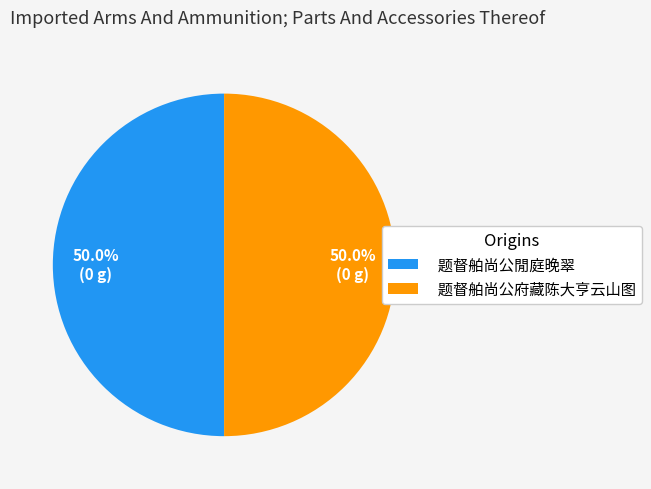

To the nearest percent, what is the average slice percentage?

50%